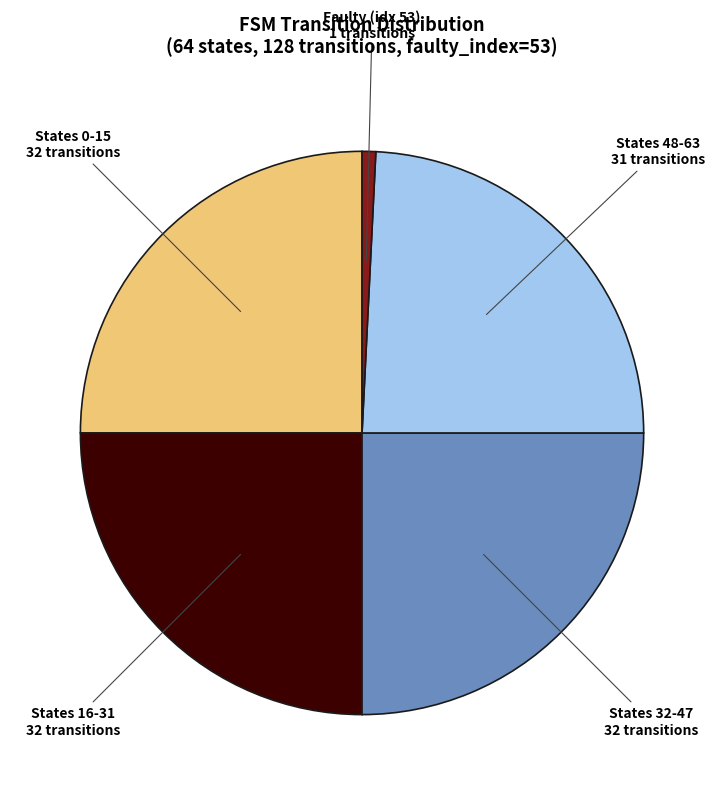

Which has a higher value, States 16-31 or States 48-63?

States 16-31